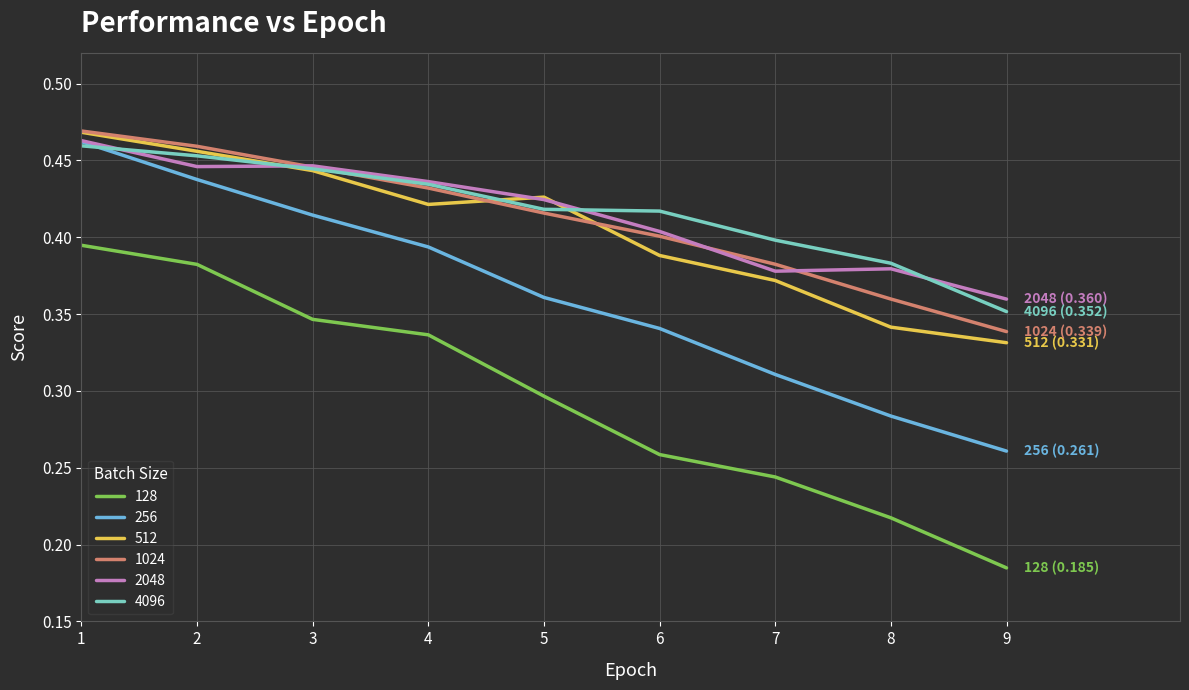

What is the sum of all 128 values?

2.7